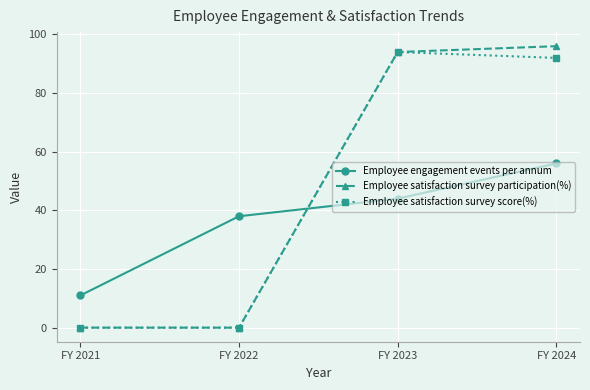

At how many categories does at least one series exceed 10?

4